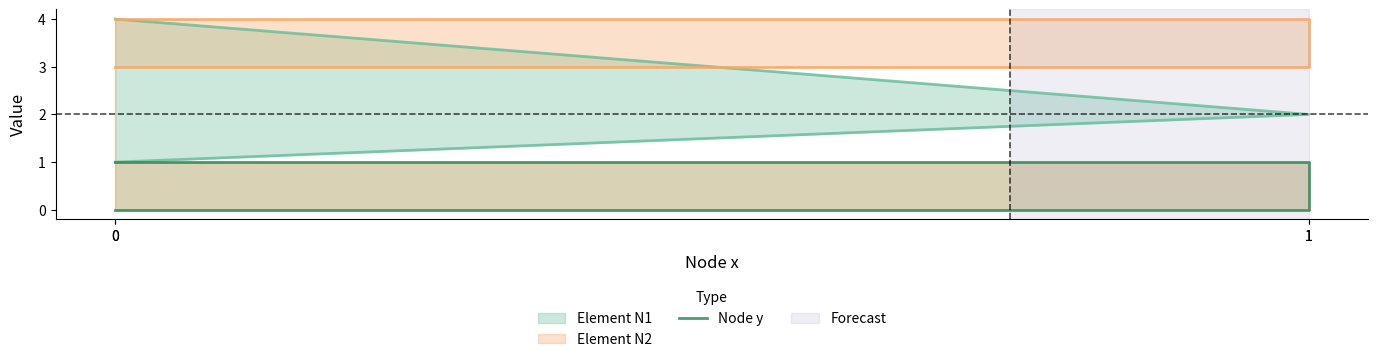

Does the chart display data point markers on the line(s)?

No